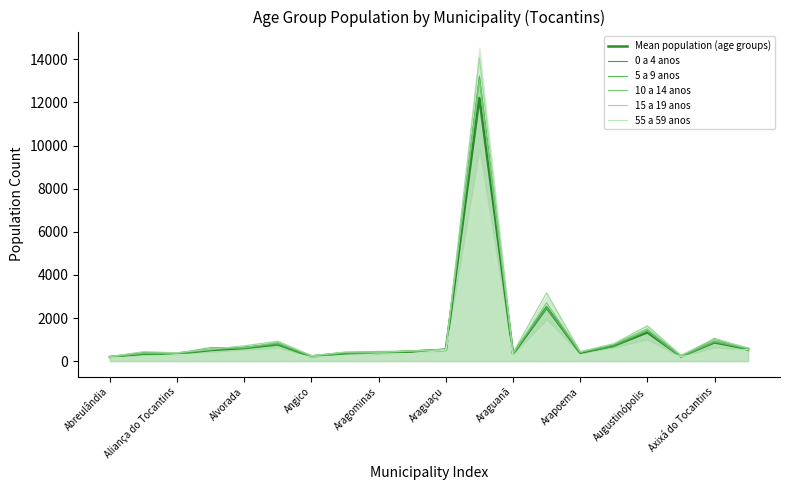

The 5 a 9 anos series shows 1088.8 at Aragominas. True or false?

False